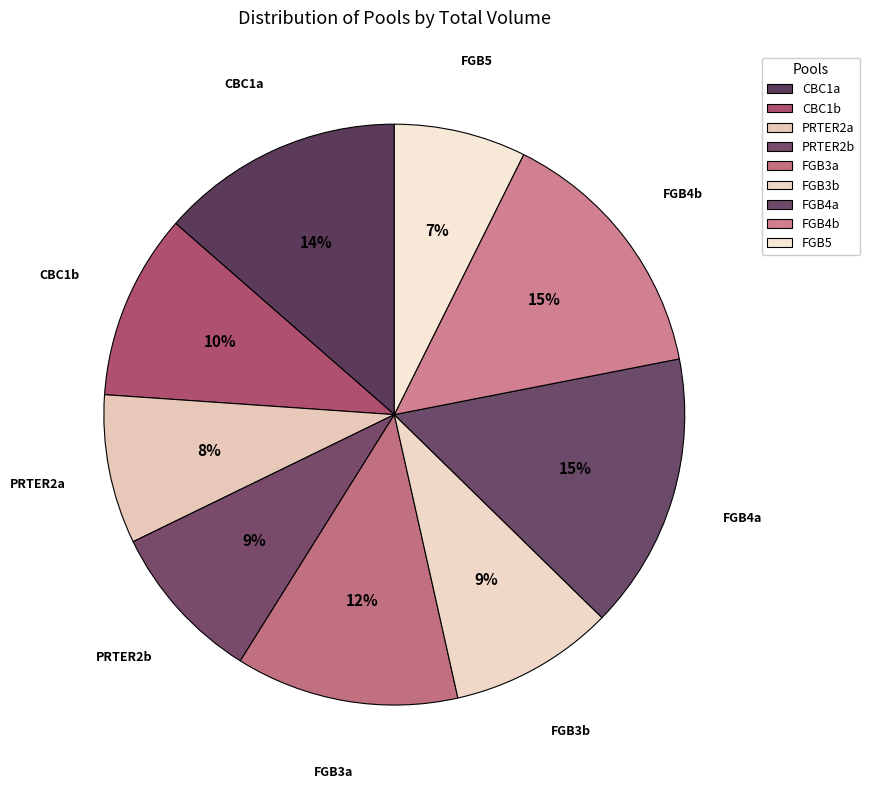

To the nearest percent, what is the difference between the largest and smallest slice percentages?

8%